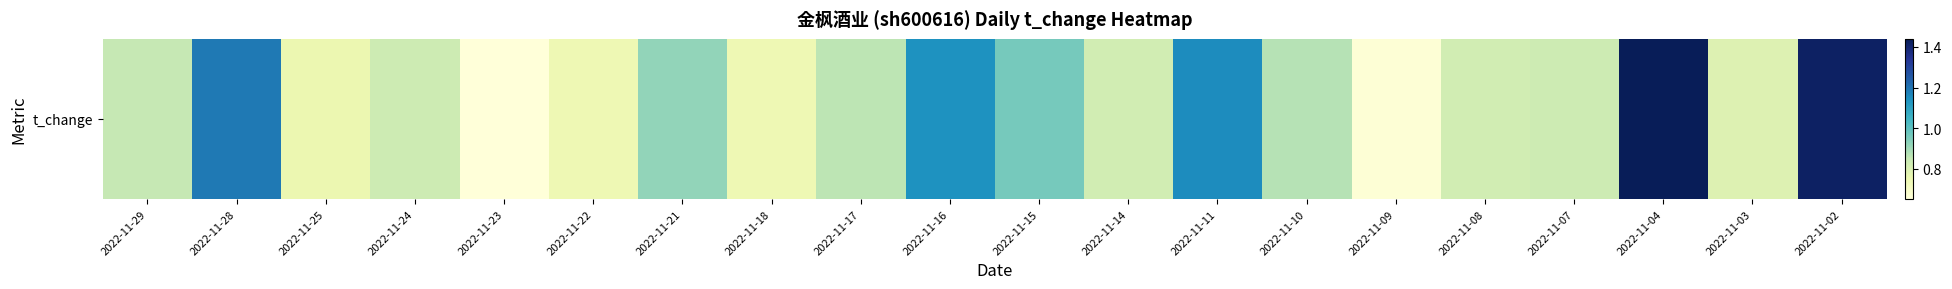

List the labels in order of value, largest first.

2022-11-04, 2022-11-02, 2022-11-28, 2022-11-11, 2022-11-16, 2022-11-15, 2022-11-21, 2022-11-10, 2022-11-17, 2022-11-29, 2022-11-24, 2022-11-07, 2022-11-14, 2022-11-08, 2022-11-03, 2022-11-25, 2022-11-22, 2022-11-18, 2022-11-09, 2022-11-23